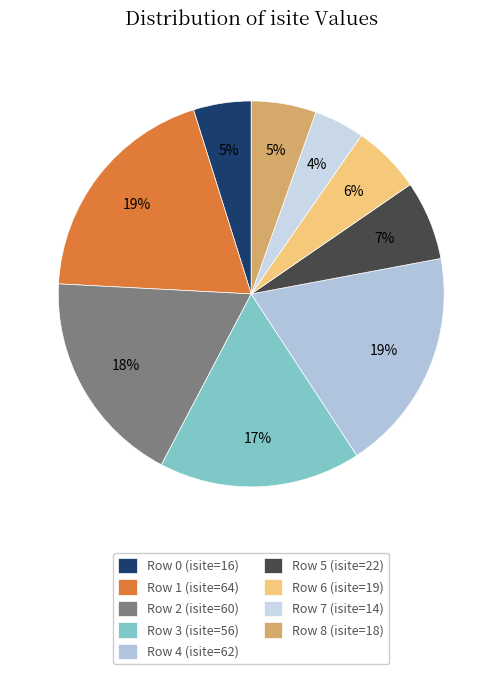

To the nearest percent, what is the combined percentage of Row 0 and Row 1?

24%